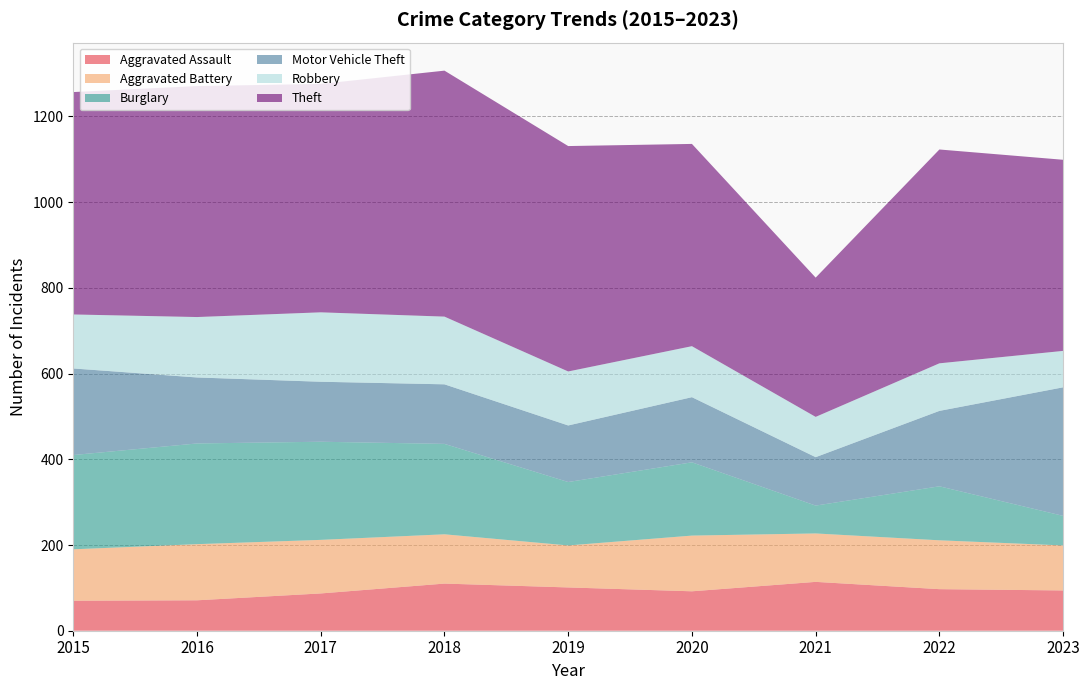

Reading left to right, extract all data points from this chart.

Aggravated Assault: 2015=70	2016=71	2017=87	2018=110	2019=101	2020=92	2021=114	2022=97	2023=94
Aggravated Battery: 2015=120	2016=131	2017=125	2018=115	2019=98	2020=130	2021=113	2022=114	2023=105
Burglary: 2015=220	2016=235	2017=229	2018=211	2019=148	2020=171	2021=65	2022=126	2023=69
Motor Vehicle Theft: 2015=202	2016=154	2017=140	2018=139	2019=132	2020=152	2021=113	2022=176	2023=300
Robbery: 2015=126	2016=141	2017=162	2018=158	2019=126	2020=119	2021=94	2022=111	2023=85
Theft: 2015=519	2016=539	2017=533	2018=574	2019=526	2020=472	2021=325	2022=499	2023=446